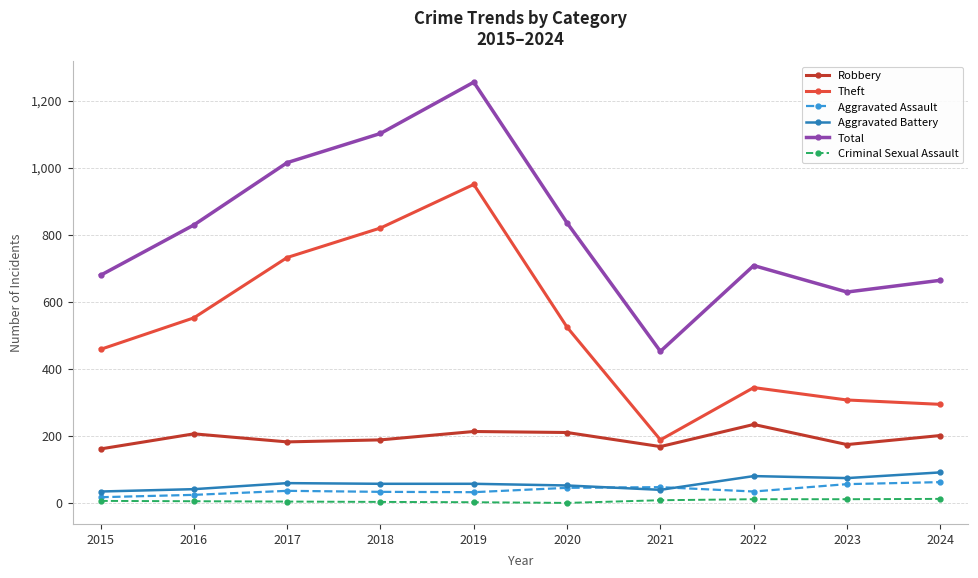

Which category has the lowest value in the Total series?

2021